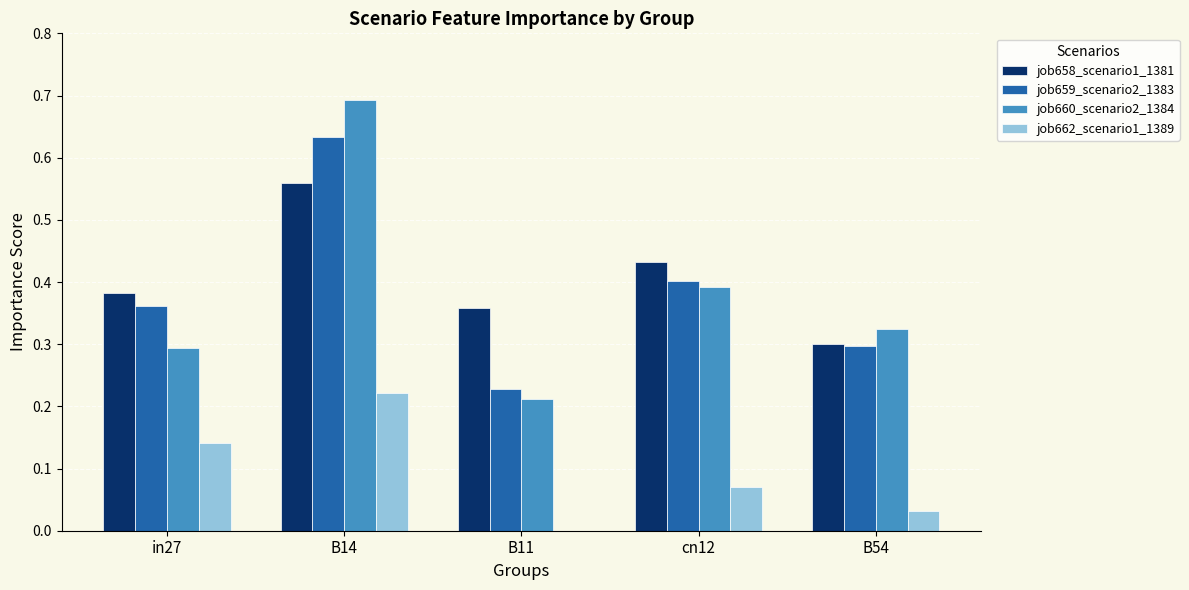

Does the chart contain stacked bars?

No